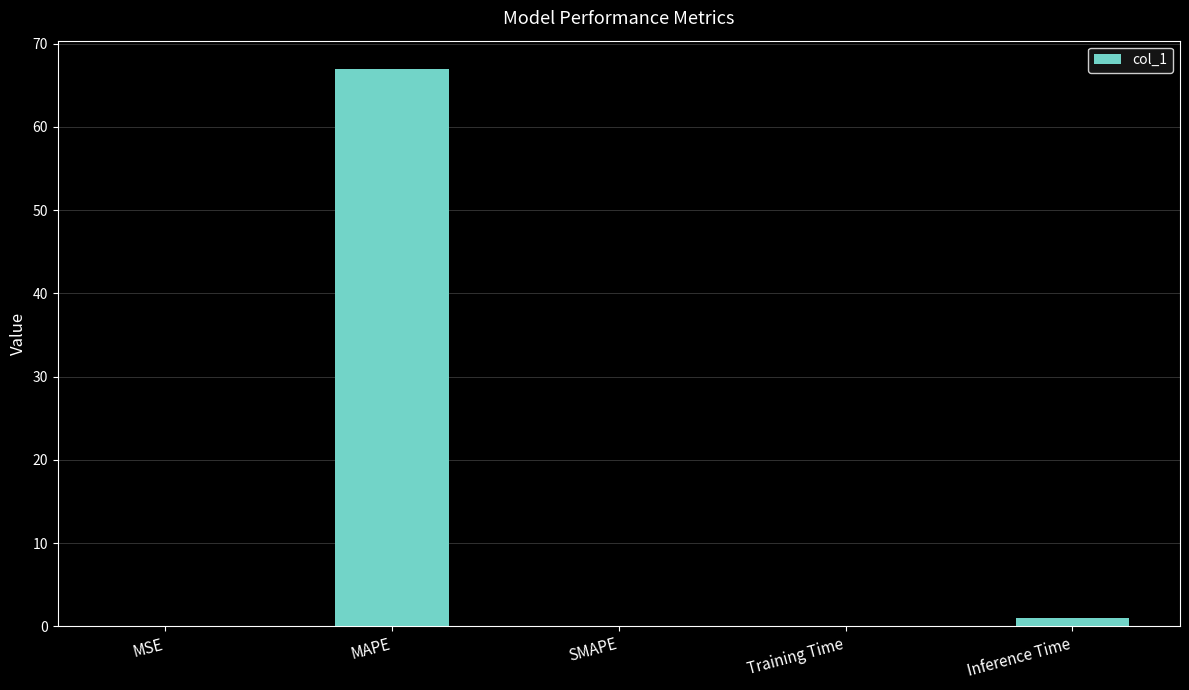

The value at MAPE is 101.4. True or false?

False